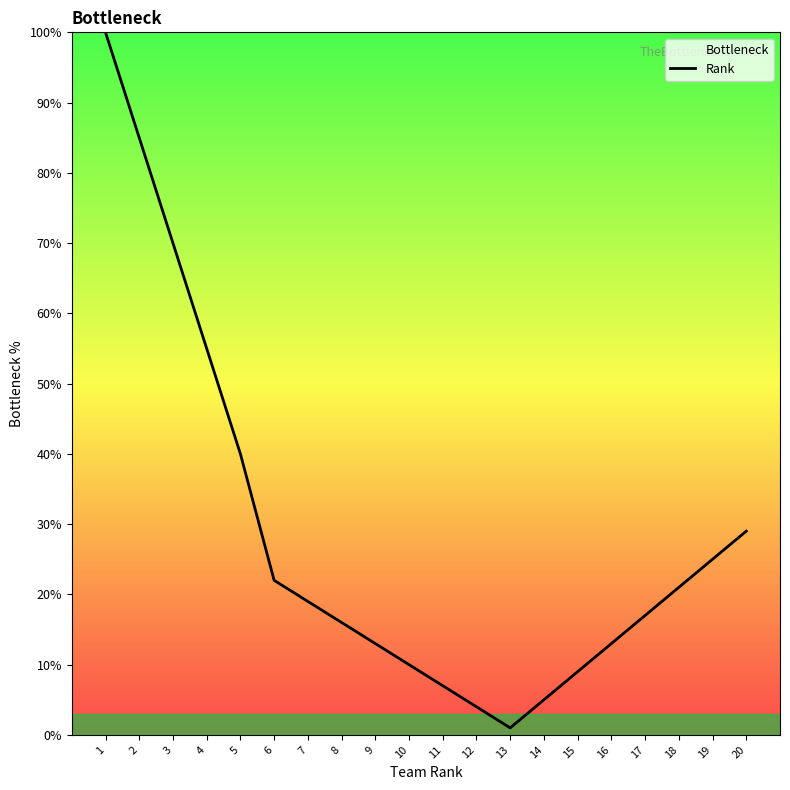

Read the value at 11.

7